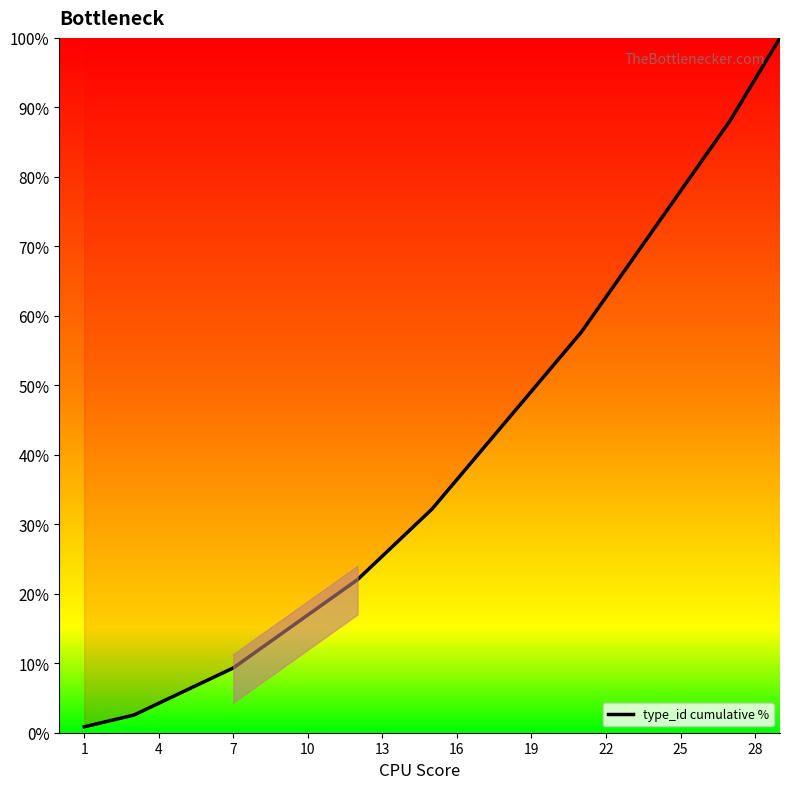

What is the maximum value shown in the chart?

100.0